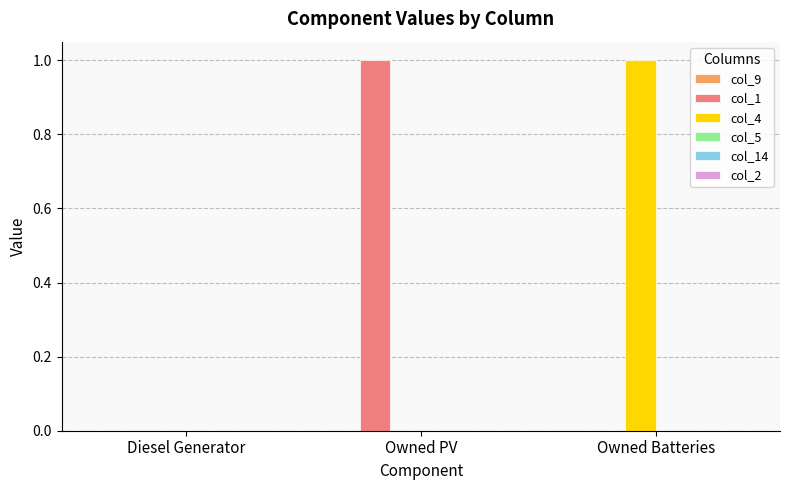

Which category has the highest value in the col_4 series?

Owned Batteries